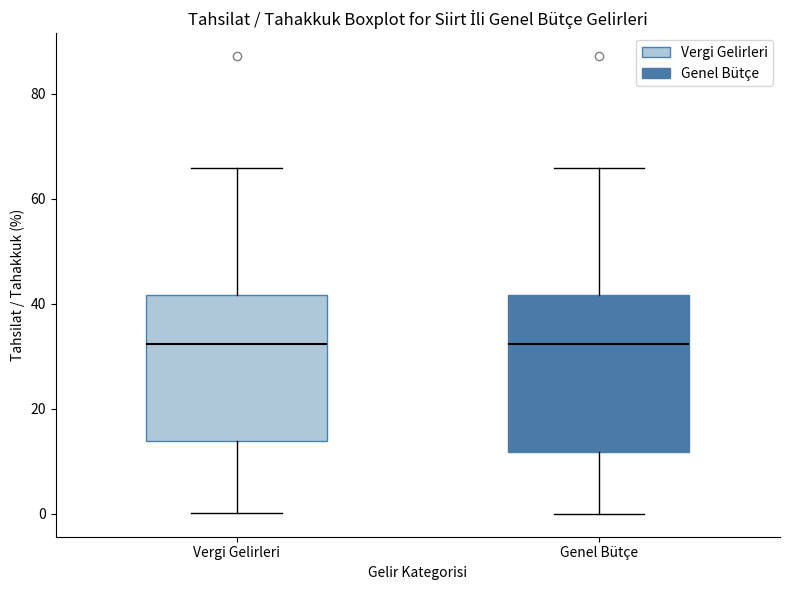

Where does the upper whisker of the box for Vergi Gelirleri end on the y-axis? The values are not printed on the chart, so give them approximately, as read against the axis.

66